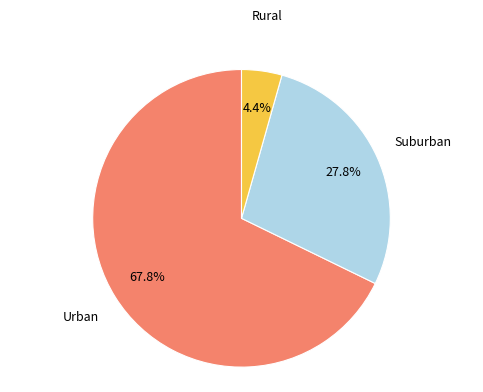

How many slices are in this pie chart?

3